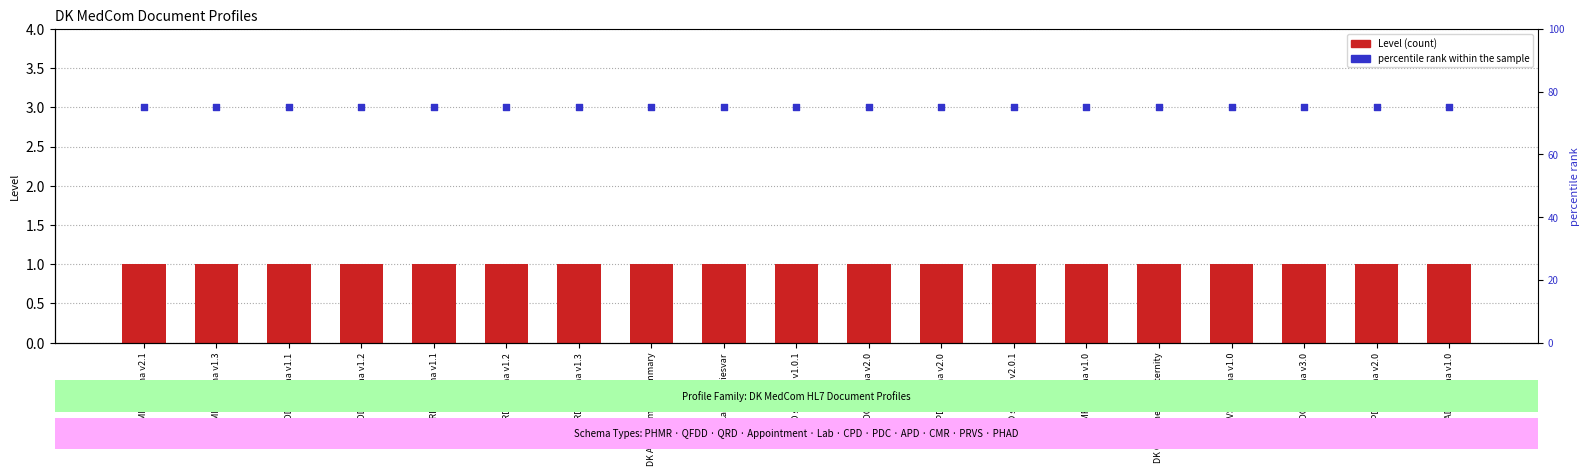

Which series reaches the maximum Y coordinate?

percentile rank within the sample